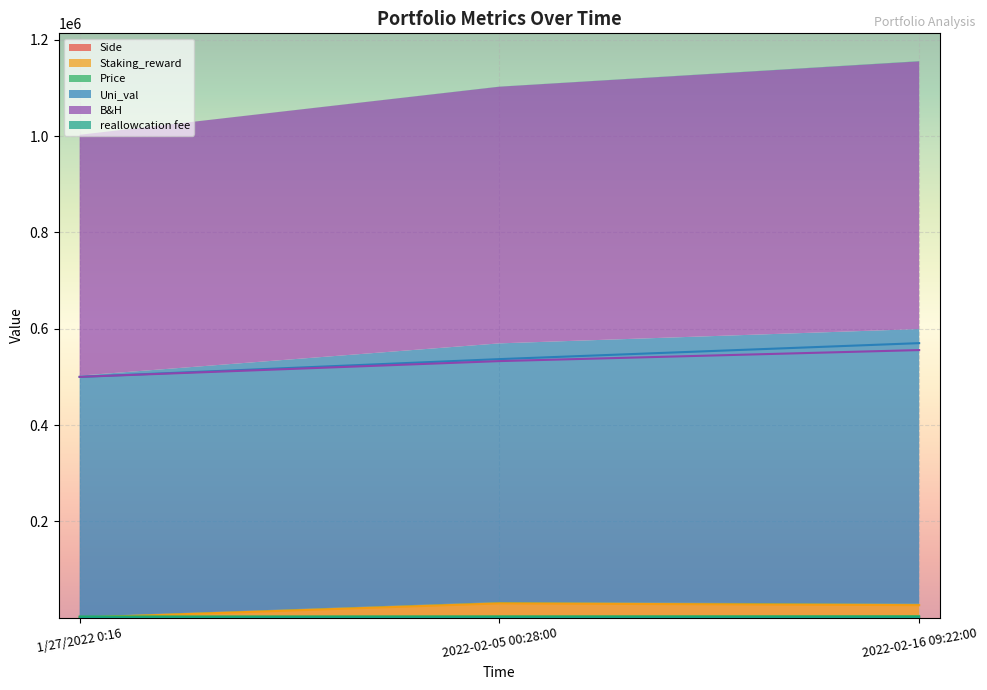

Which has a higher value, 2022-02-05 00:28:00 or 2022-02-16 09:22:00?

2022-02-05 00:28:00